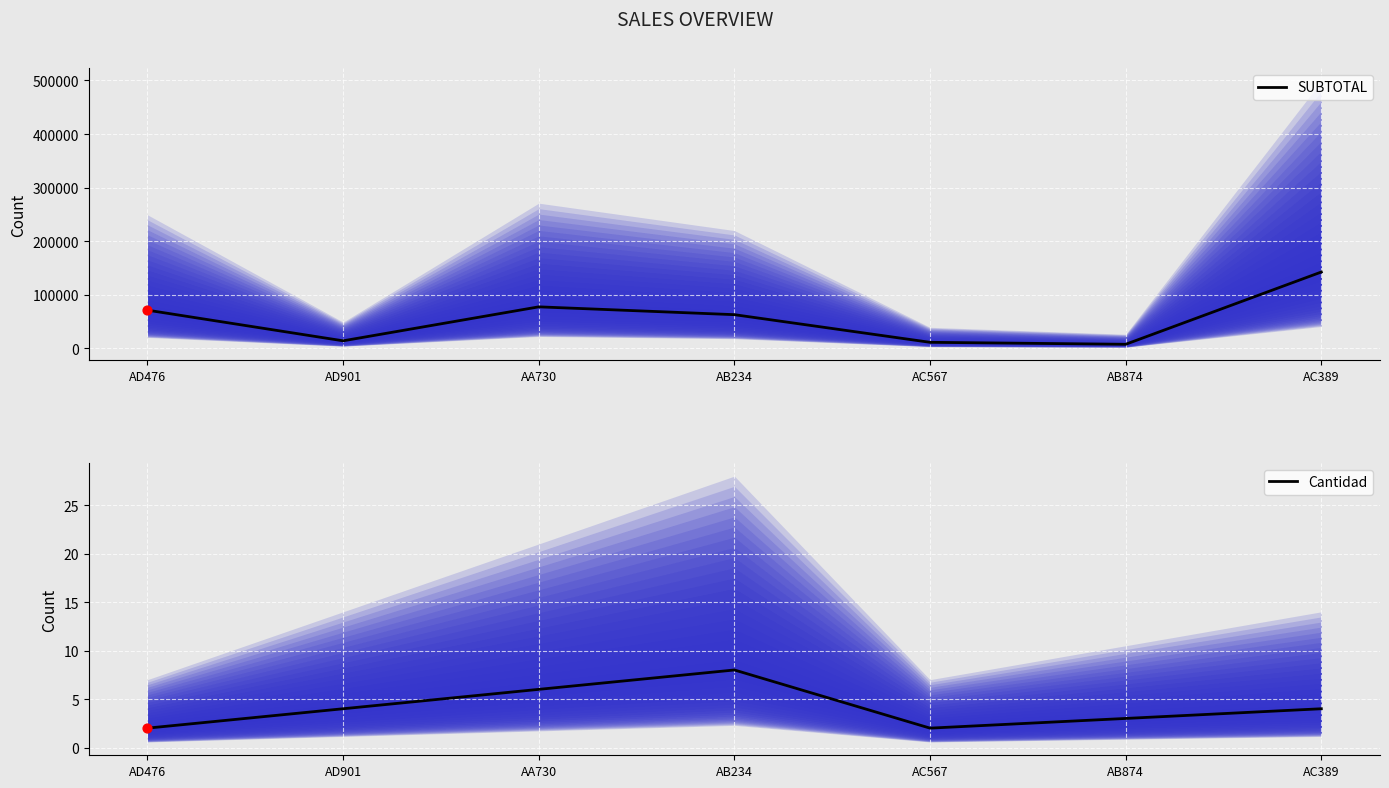

Which series has the largest total across all categories?

SUBTOTAL